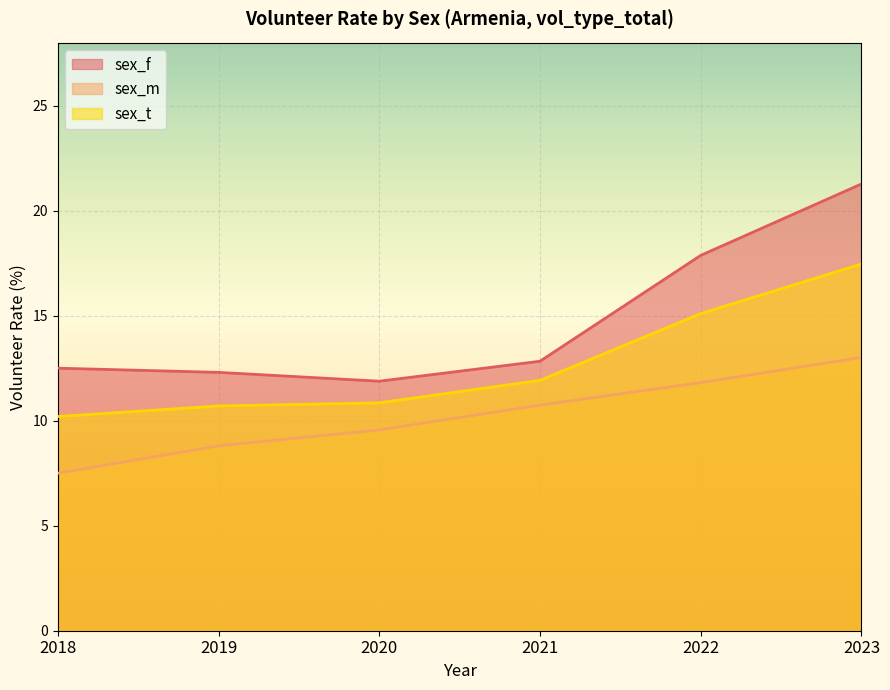

Rank the series by their average value, from highest to lowest.

sex_f, sex_t, sex_m